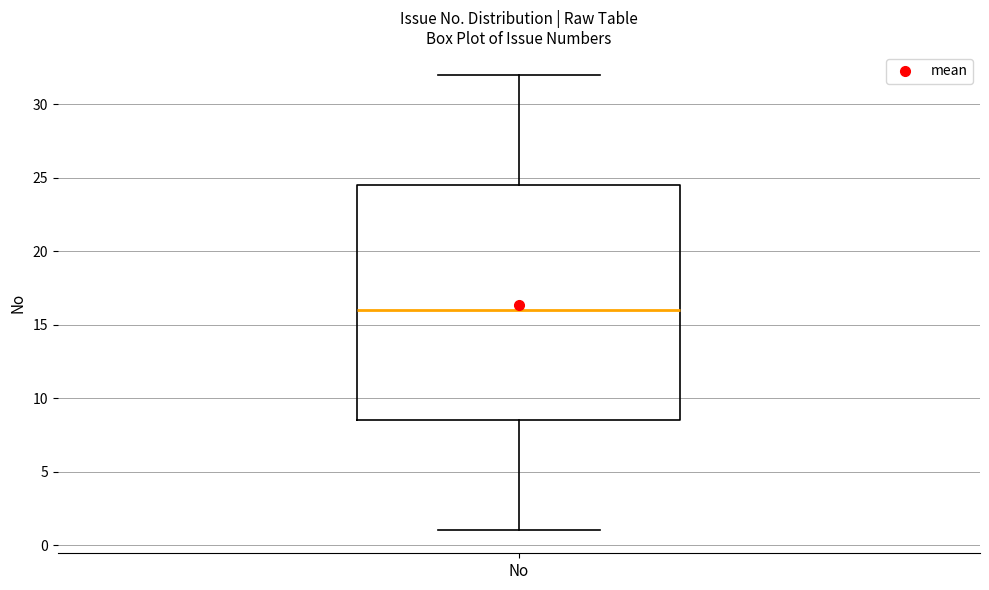

Transcribe this box plot: give where the median line is, the range the box spans, and where the two whiskers end, as read against the y-axis. The values are not printed on the chart, so give them approximately, as read against the axis.

median 16.0, box 8.5 to 24.5, whiskers 1.0 to 32.0